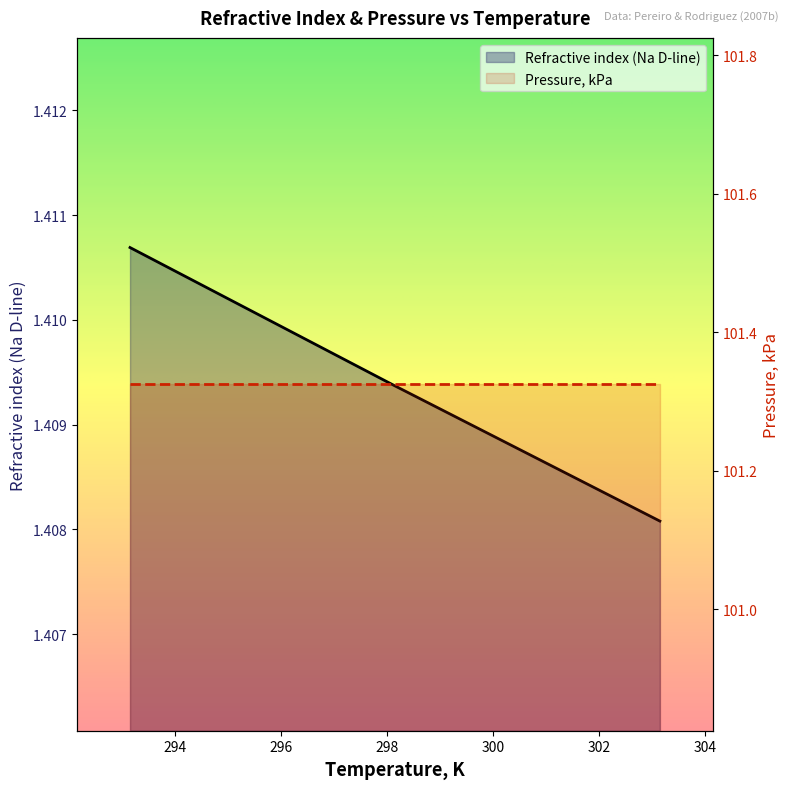

What are all the series names shown in the legend?

Refractive index (Na D-line), Pressure, kPa